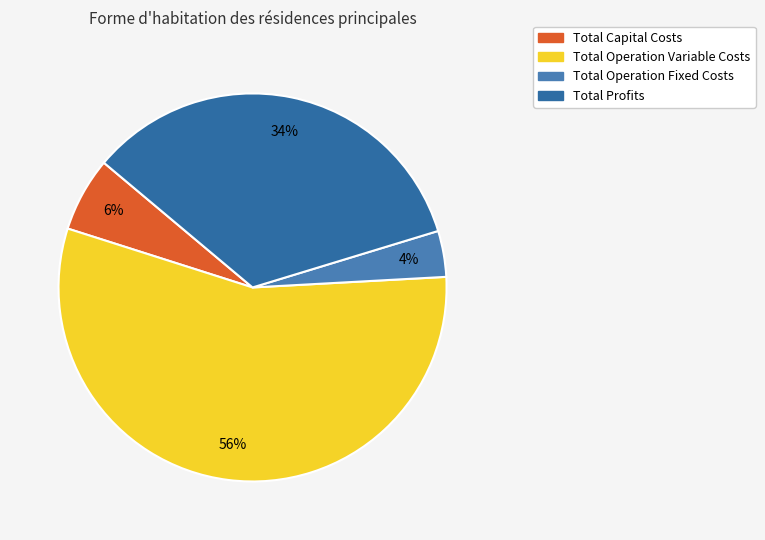

To the nearest percent, what is the combined percentage of Total Capital Costs and Total Operation Fixed Costs?

10%